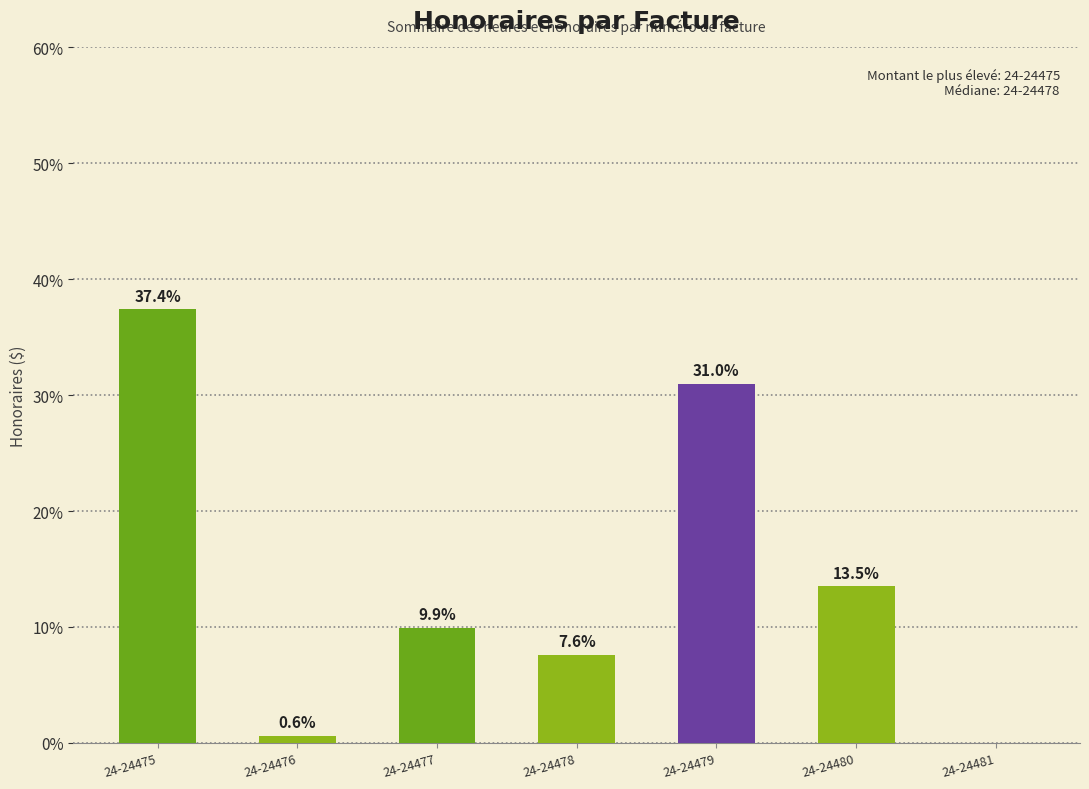

Are the bars horizontal?

No